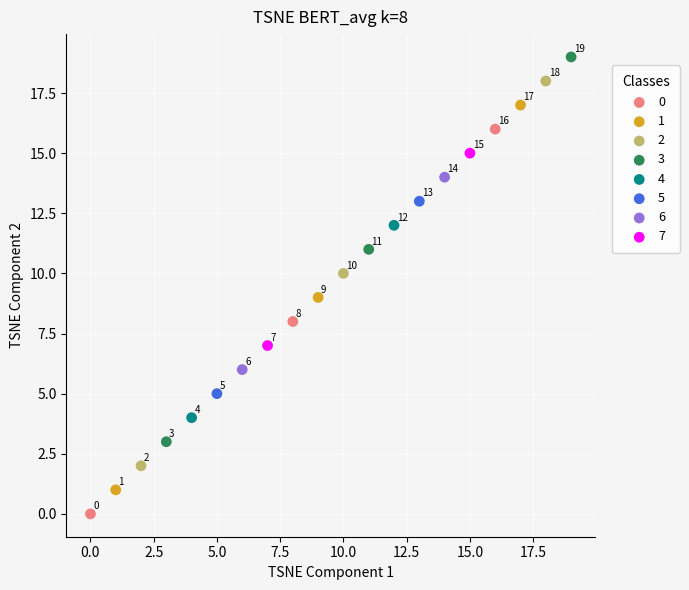

Which series reaches the maximum Y coordinate?

3